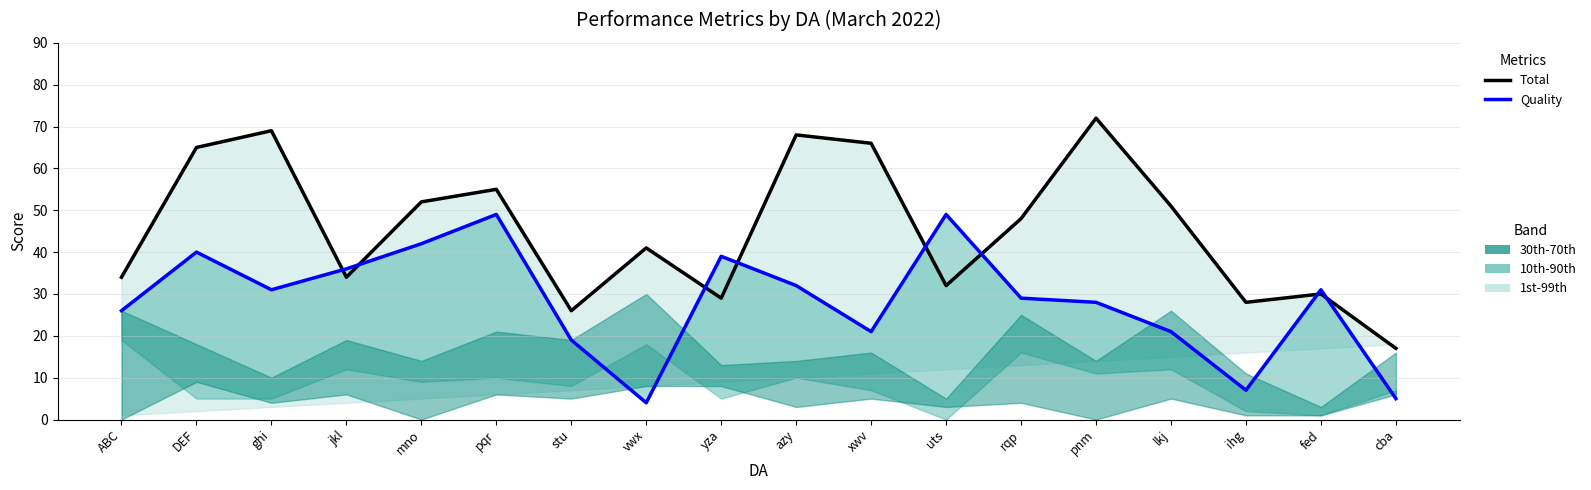

At how many categories does at least one series exceed 21?

17